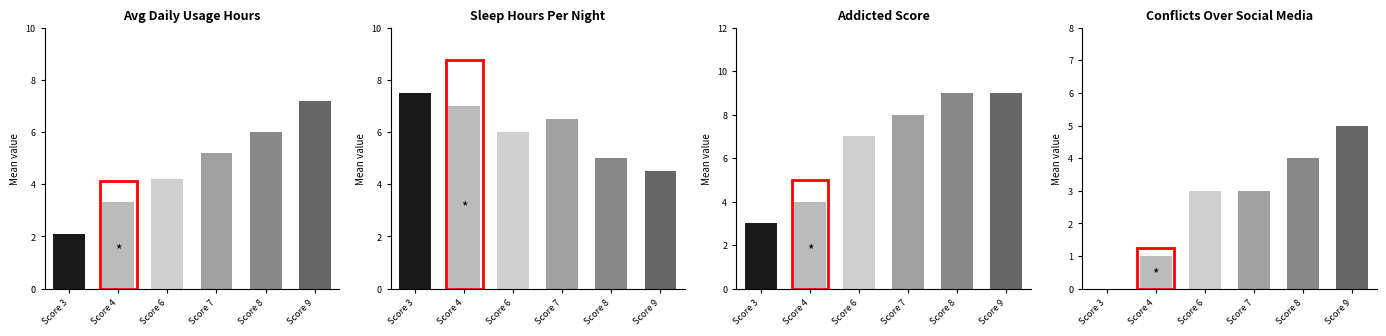

True or false: Conflicts_Over_Social_Media has a value of 3.0 at Score 6.

True